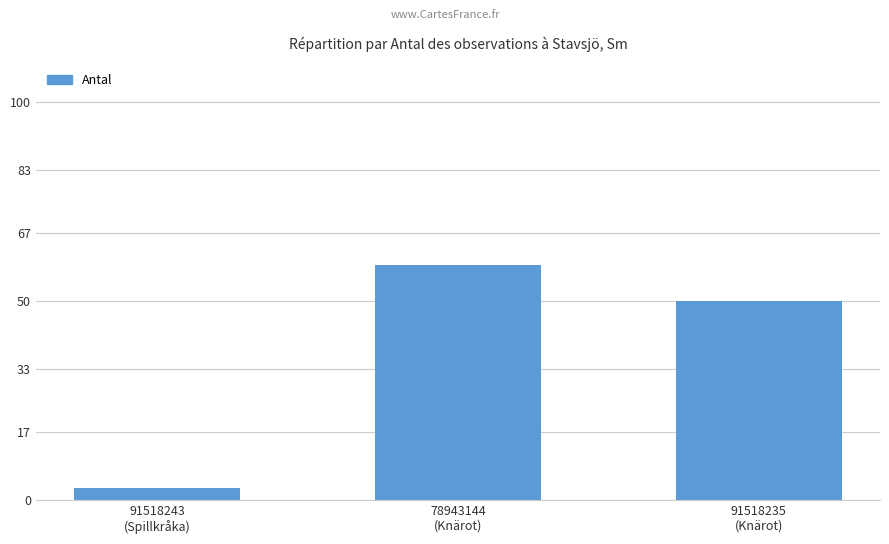

Does the chart contain any negative values?

No